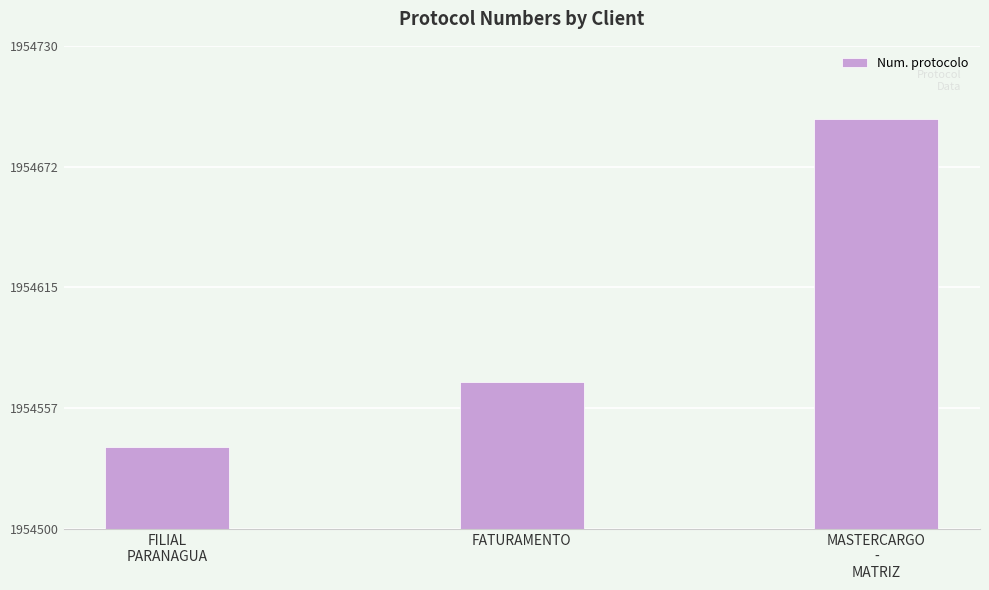

Is it true that the value at FILIAL
PARANAGUA is 1086691?

False